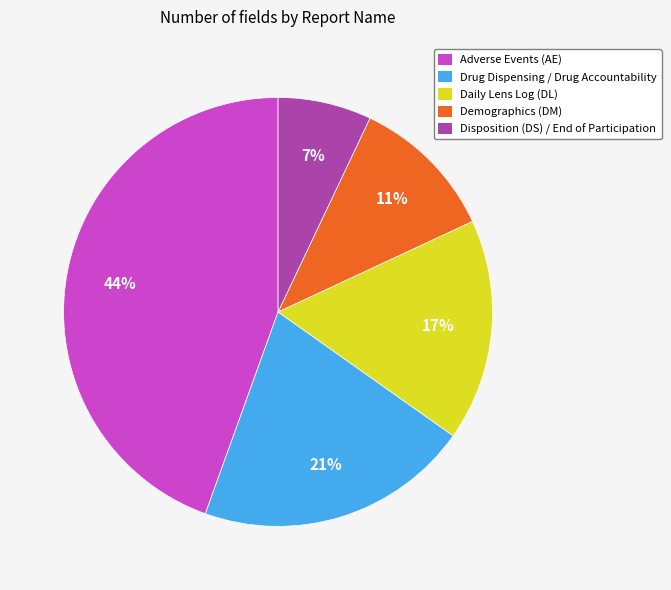

Does Demographics (DM) account for over 50% of the chart?

No